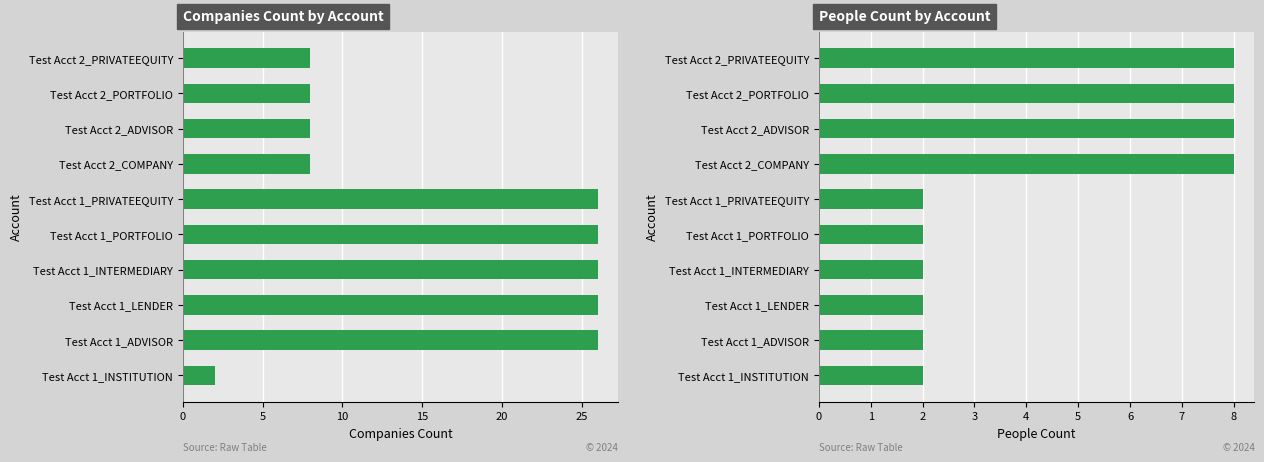

What is the highest value of the People_Count series?

8